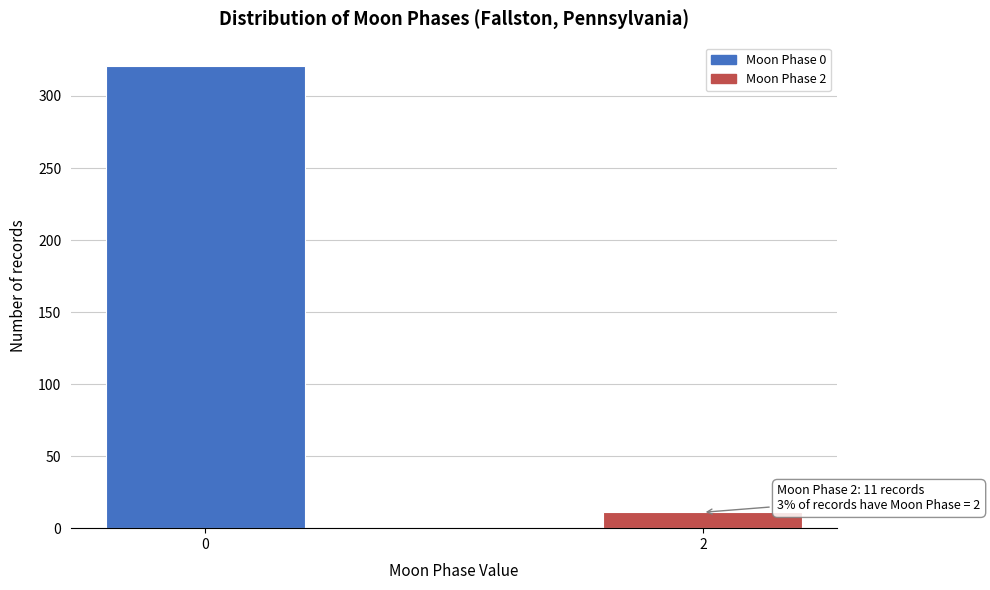

Reading right to left, extract all data points from this chart.

11	321